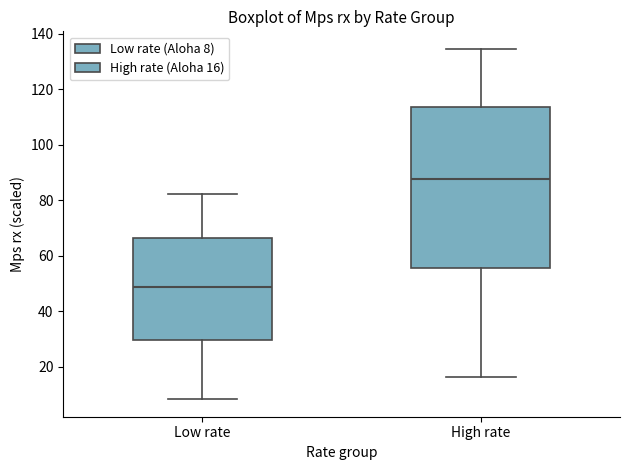

Where does the upper whisker of the box for High rate end on the y-axis? The values are not printed on the chart, so give them approximately, as read against the axis.

134